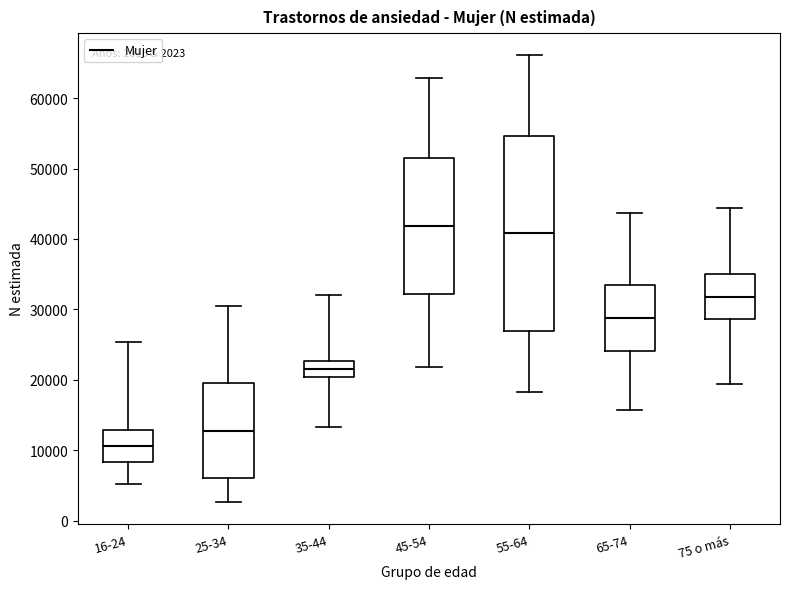

Which box's median line is the lowest?

16-24